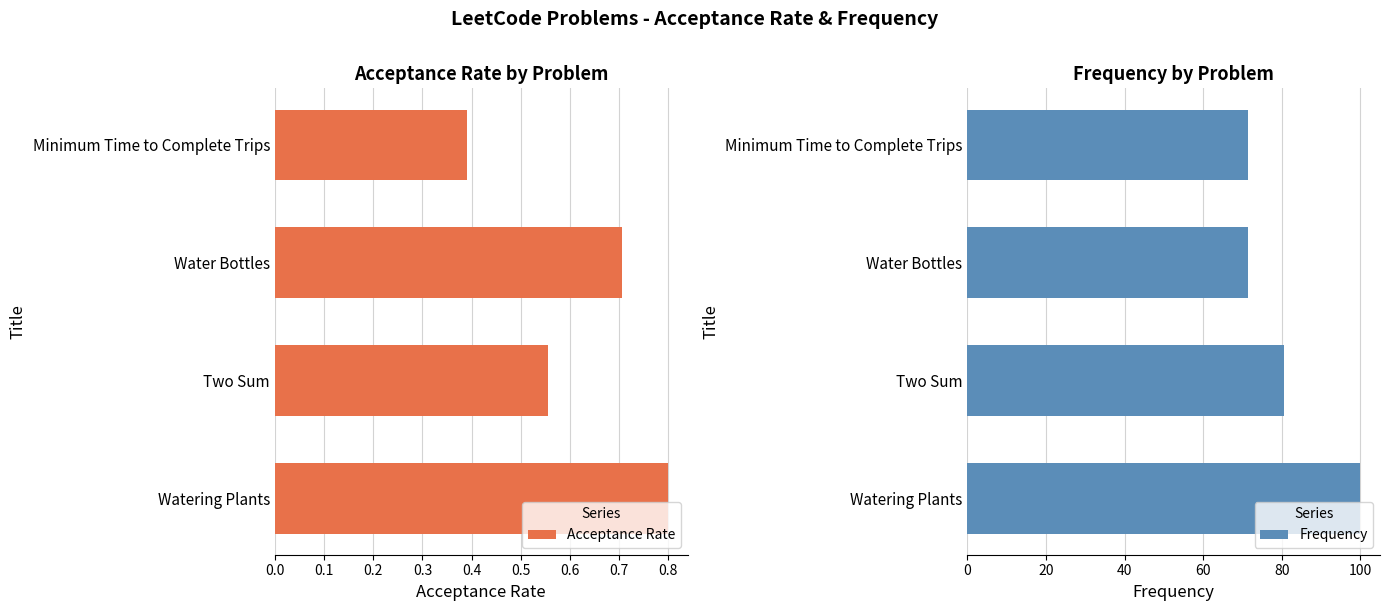

The value of Frequency at Watering Plants is 167.0. True or false?

False